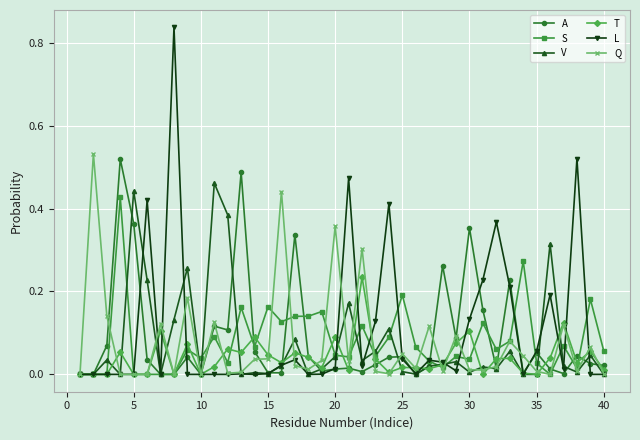

True or false: Q has more than 2 points higher than both neighbors.

True